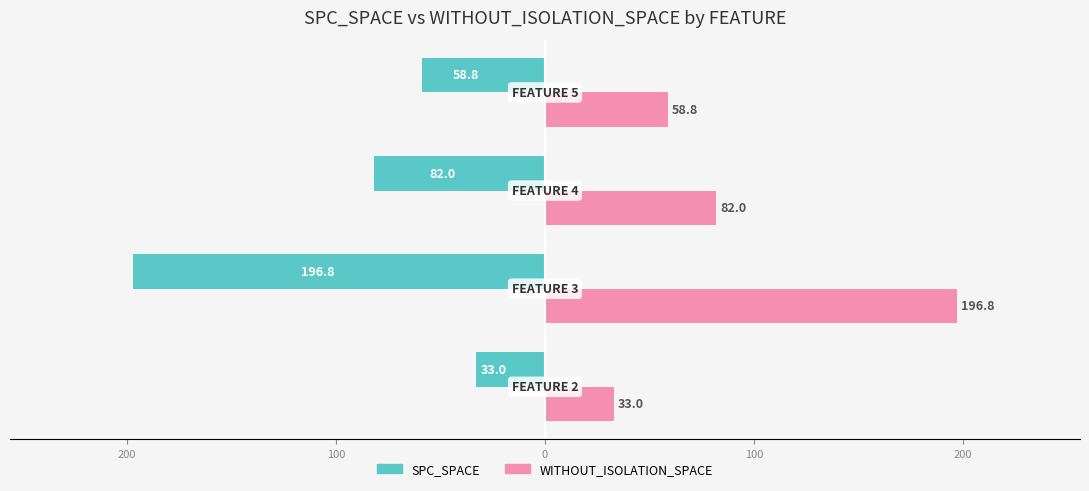

Reading left to right, transcribe all the data shown in this chart.

SPC_SPACE: 300=-33.0	200=-196.8	100=-82.0	0=-58.8
WITHOUT_ISOLATION_SPACE: 300=33.0	200=196.8	100=82.0	0=58.8